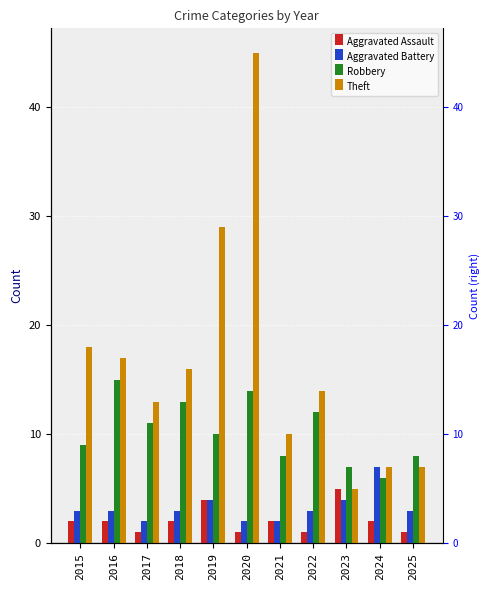

At which label does Theft reach its minimum?

2023